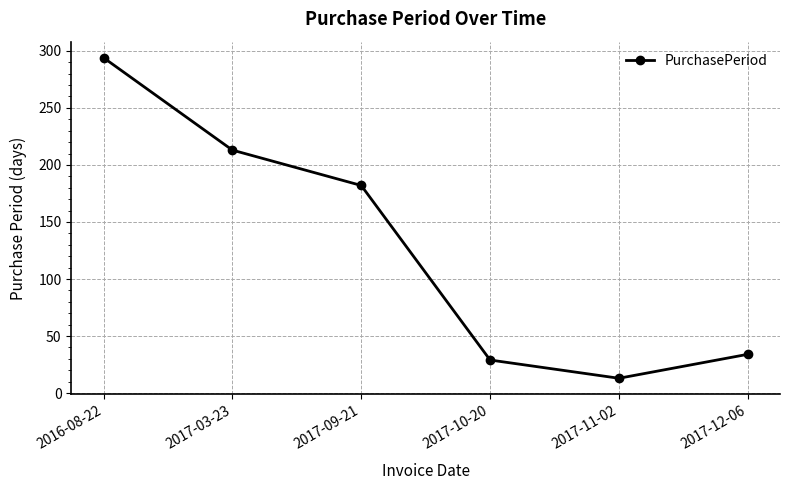

How many series are shown in this chart?

1